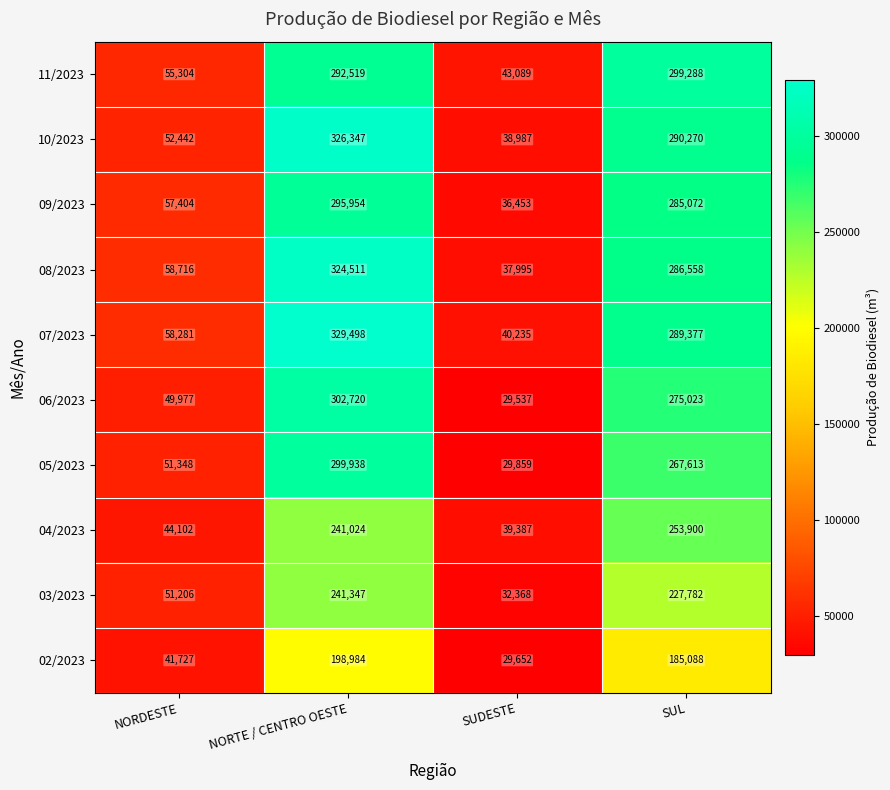

Which series has the largest total across all categories?

07/2023